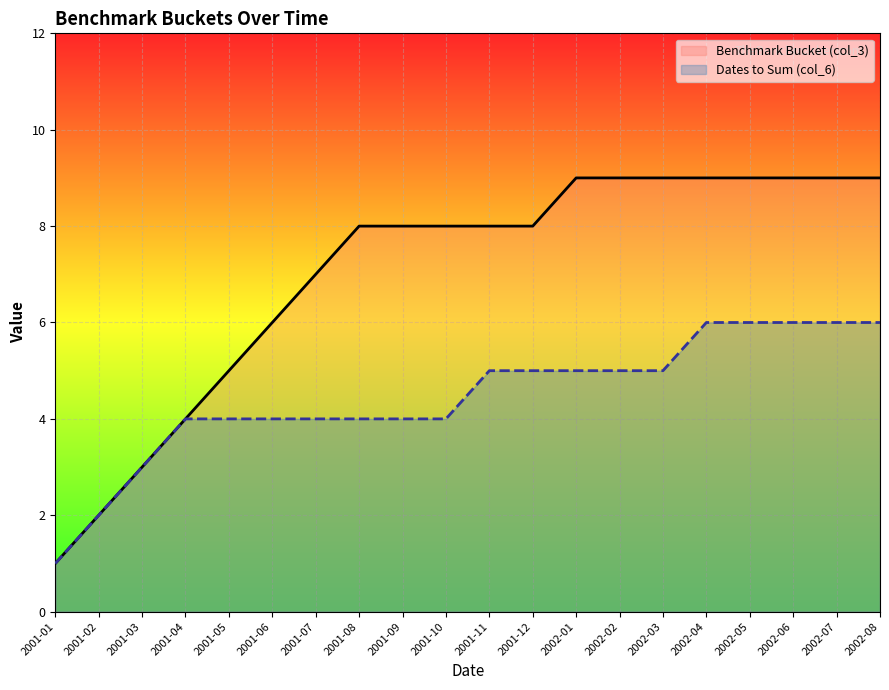

Between 2001-12 and 2002-07, which is larger?

2002-07